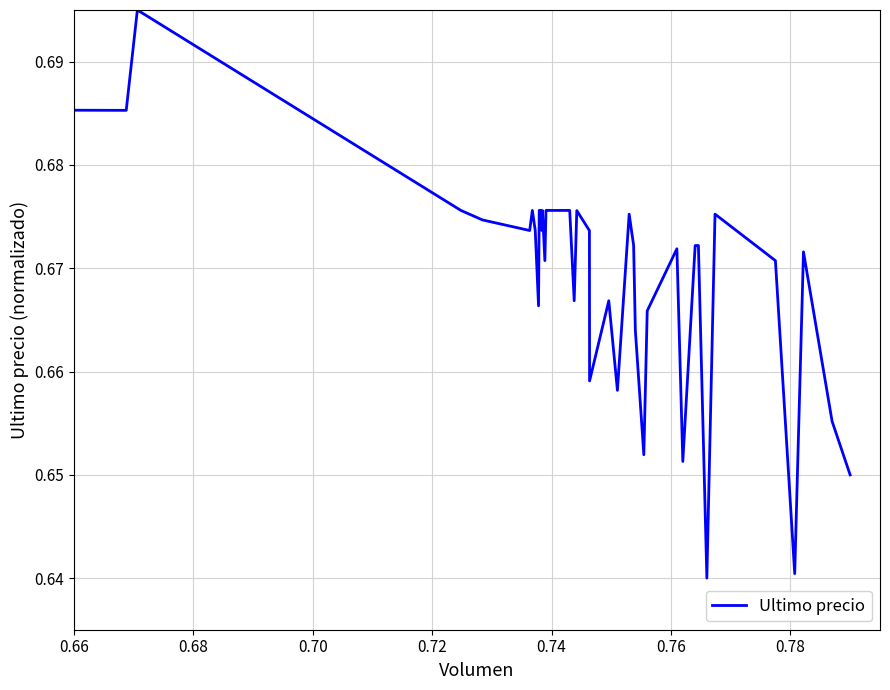

How many lines are shown in the chart?

1